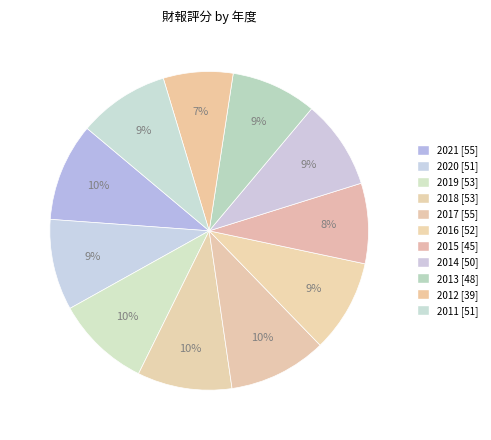

Is 2011 the majority of the pie?

No